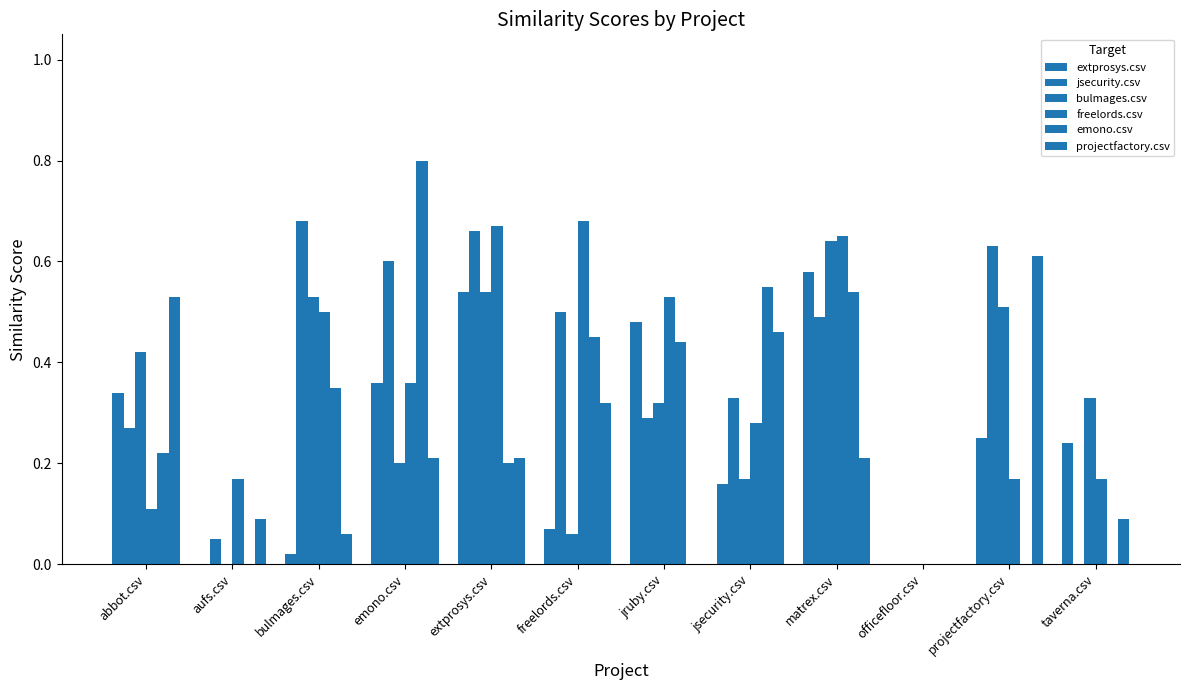

Reading left to right, extract all data points from this chart.

extprosys.csv: 0.3	0.0	0.0	0.4	0.5	0.1	0.5	0.2	0.6	0.0	0.2	0.2
jsecurity.csv: 0.3	0.1	0.7	0.6	0.7	0.5	0.3	0.3	0.5	0.0	0.6	0.0
bulmages.csv: 0.4	0.0	0.5	0.2	0.5	0.1	0.3	0.2	0.6	0.0	0.5	0.3
freelords.csv: 0.1	0.2	0.5	0.4	0.7	0.7	0.5	0.3	0.7	0.0	0.2	0.2
emono.csv: 0.2	0.0	0.3	0.8	0.2	0.5	0.4	0.6	0.5	0.0	0.0	0.0
projectfactory.csv: 0.5	0.1	0.1	0.2	0.2	0.3	0.0	0.5	0.2	0.0	0.6	0.1